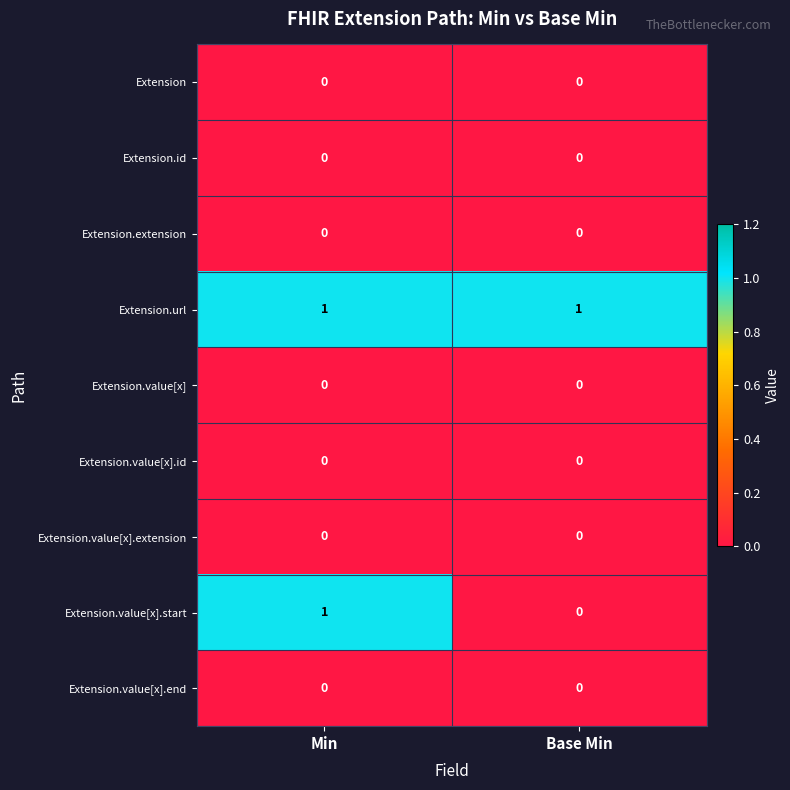

At which category is the sum across all series the highest?

Min